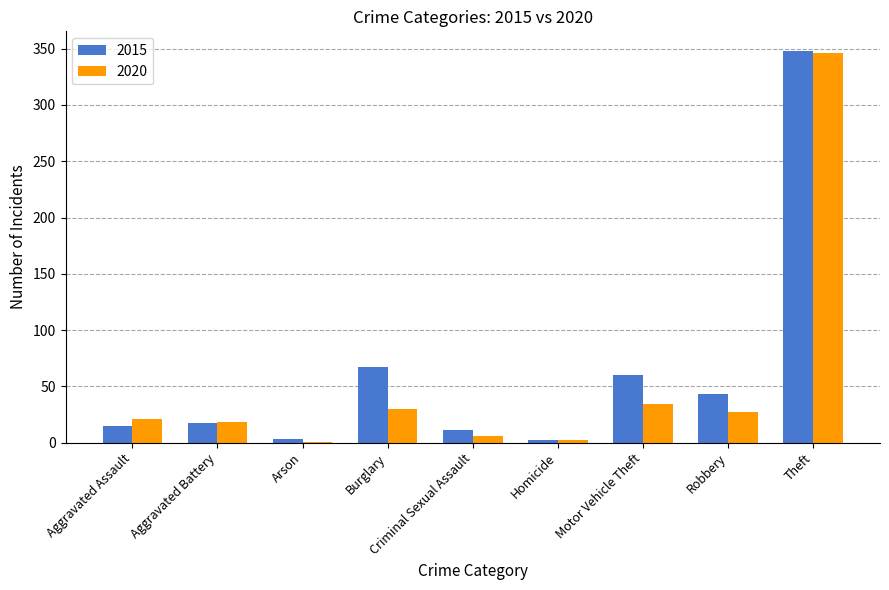

Are the bars grouped side by side (vs. stacked)?

Yes